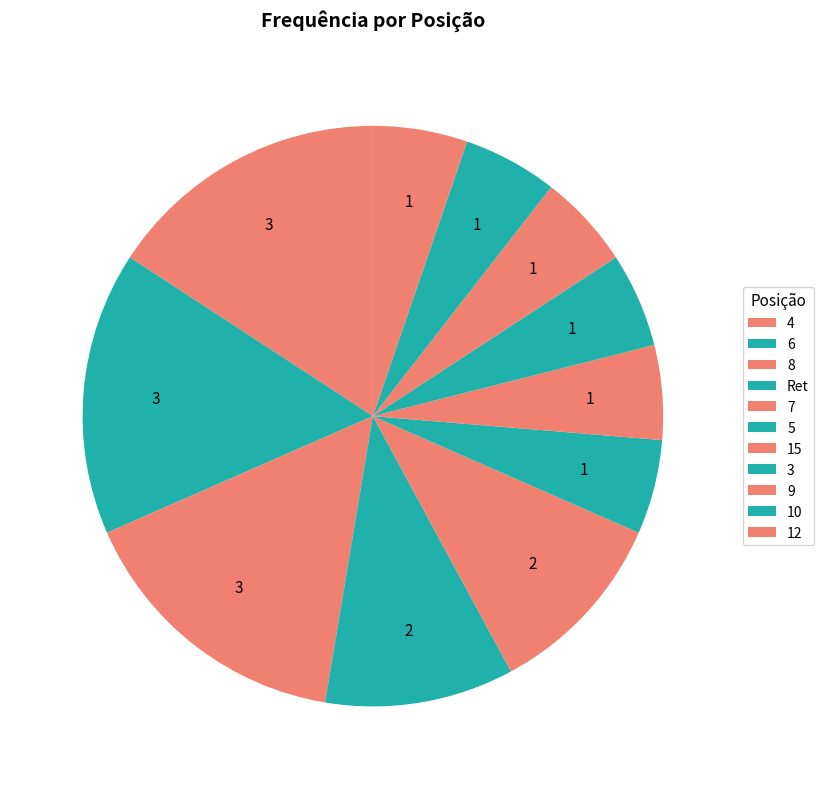

What is the smallest slice in the pie chart?

5